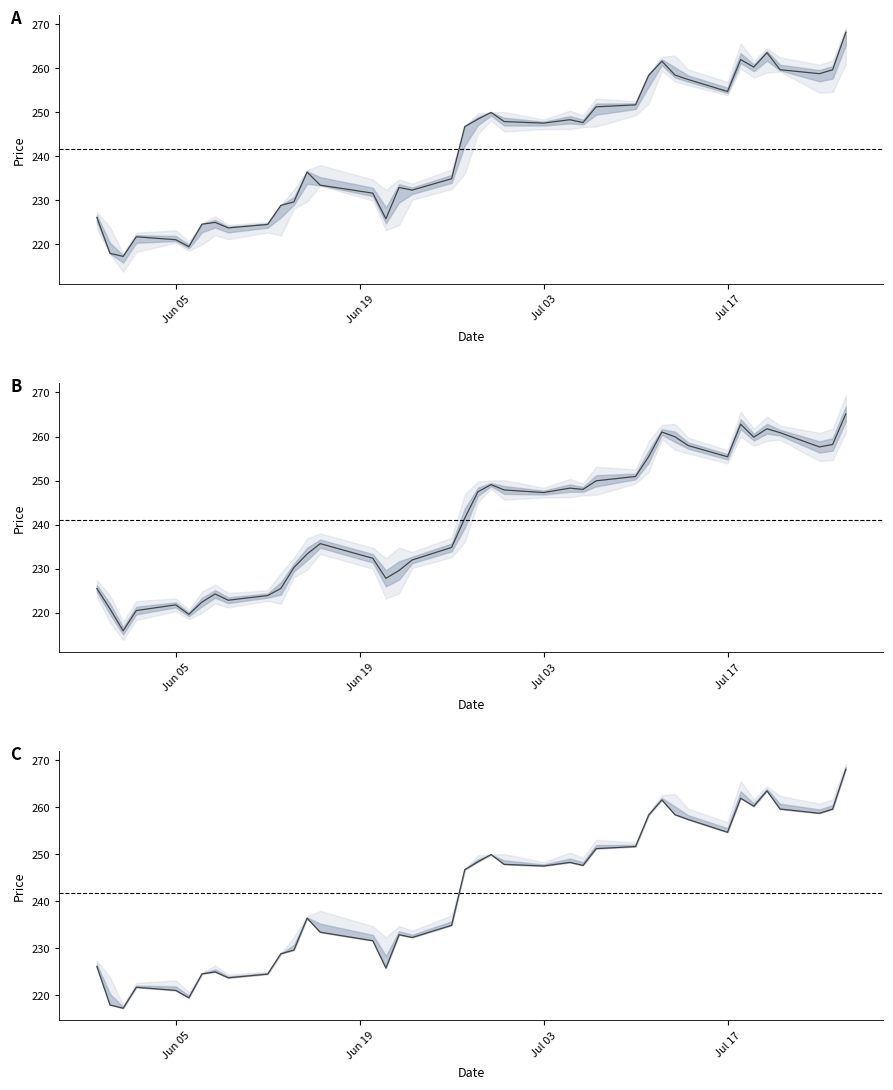

Reading left to right, list all the values displayed in this chart.

High: 225.5	220.9	215.9	220.5	221.8	219.6	222.4	224.3	222.8	223.9	225.5	230.3	233.3	235.7	232.4	227.8	229.6	232.0	234.8	241.4	247.4	249.1	247.9	247.3	248.3	248.0	249.9	250.9	255.4	261.0	259.9	257.9	255.4	262.8	259.9	261.8	260.9	257.6	258.2	265.1
Close: 226.1	218.0	217.3	221.7	221.1	219.5	224.6	225.0	223.8	224.6	228.9	229.7	236.4	233.5	231.7	225.8	232.9	232.3	234.9	246.8	248.4	250.0	247.9	247.6	248.3	247.7	251.2	251.7	258.4	261.6	258.5	257.4	254.7	262.0	260.3	263.5	259.7	258.8	259.7	268.1
Low: 226.1	218.0	217.3	221.7	221.1	219.5	224.6	225.0	223.8	224.6	228.9	229.7	236.4	233.5	231.7	225.8	232.9	232.3	234.9	246.8	248.4	250.0	247.9	247.6	248.3	247.7	251.2	251.7	258.4	261.6	258.5	257.4	254.7	262.0	260.3	263.5	259.7	258.8	259.7	268.1